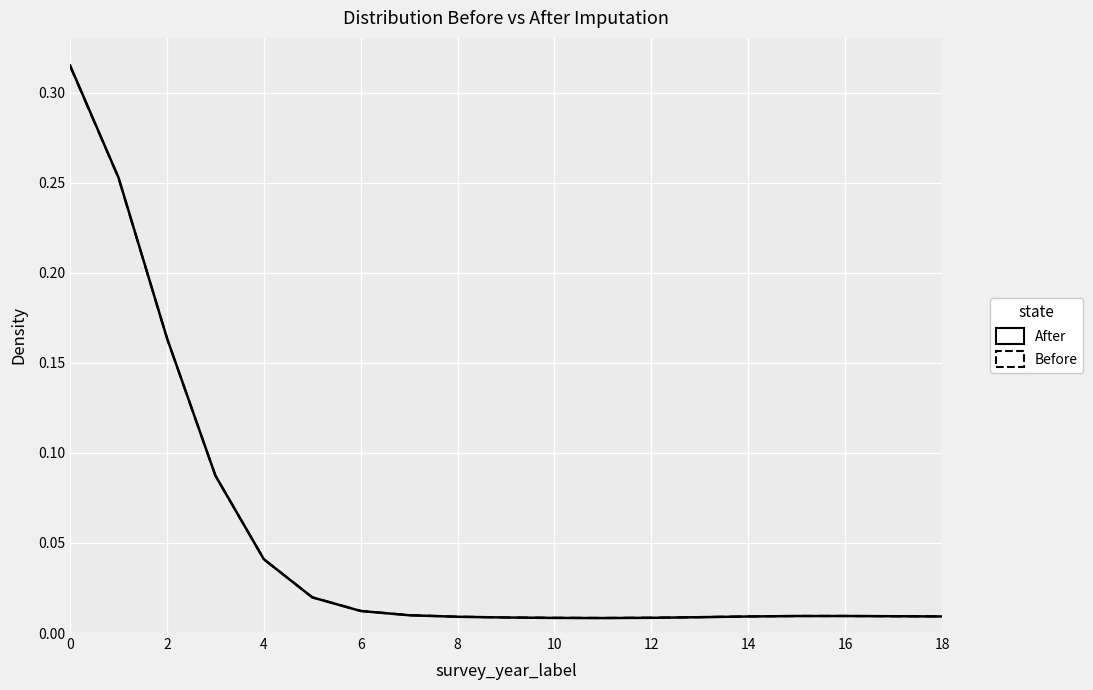

After their last crossing, which series has the higher values: After or Before?

Before